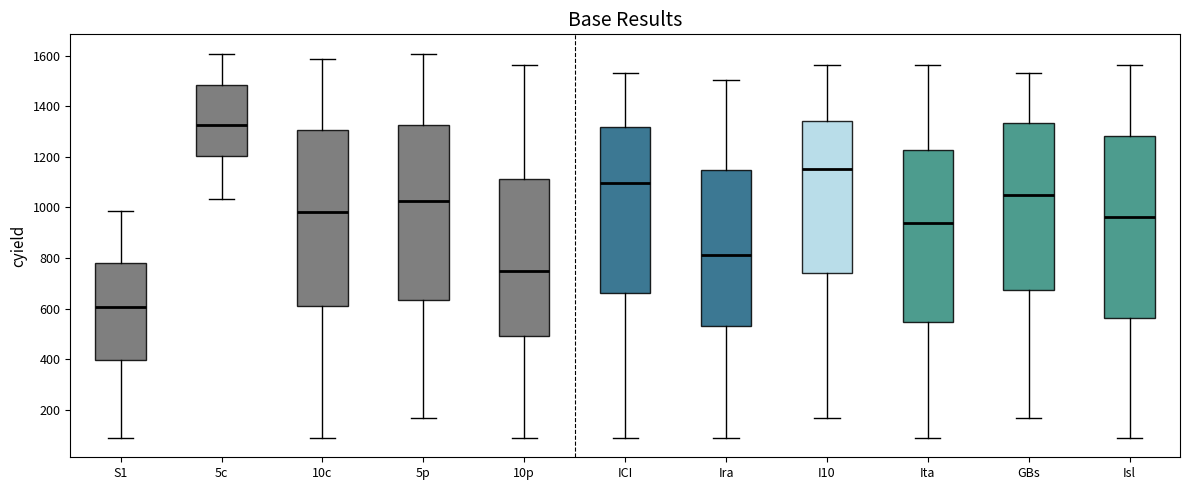

Which box is the tallest, from its lower edge to its upper edge?

Isl